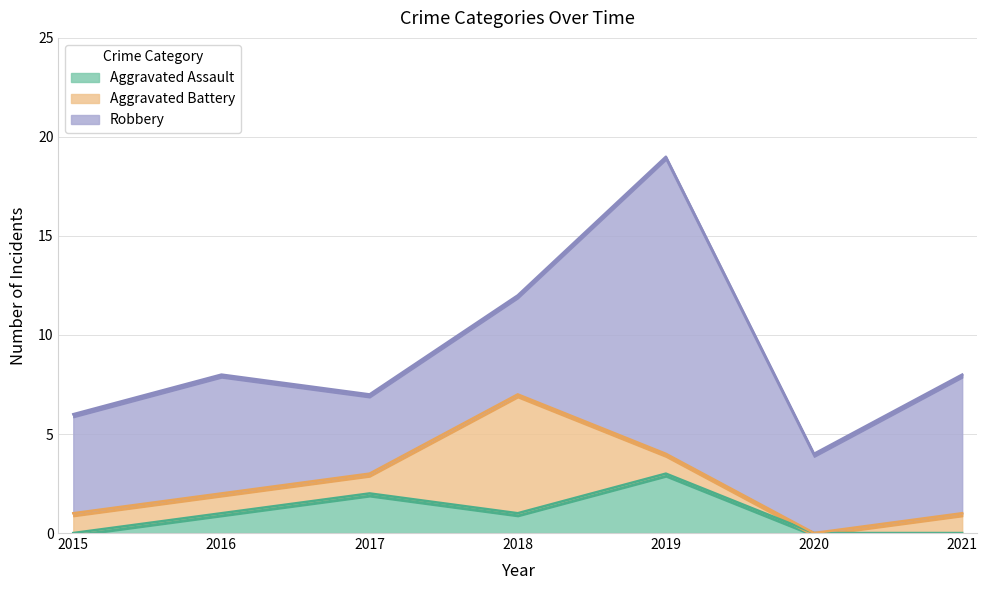

The Aggravated Assault series shows 0 at 2021. True or false?

True